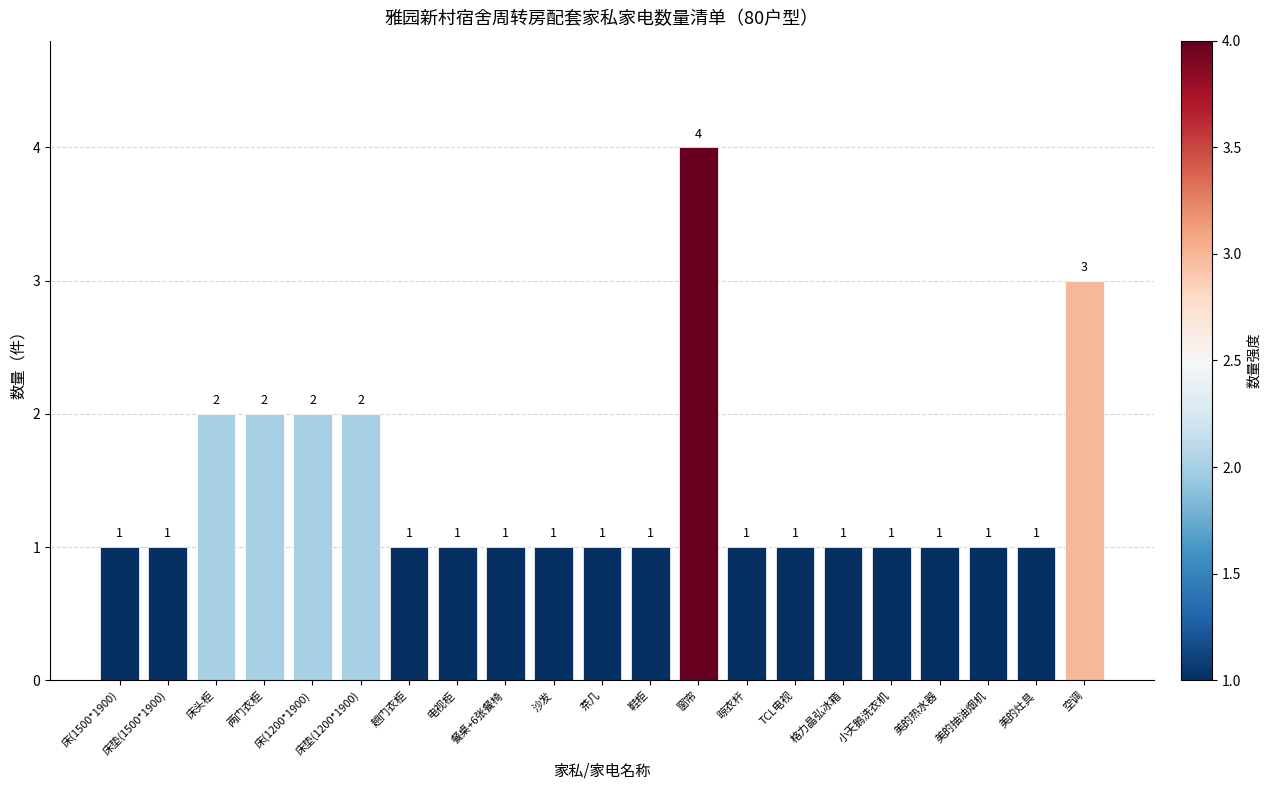

At which category does the chart reach its peak across all series?

窗帘